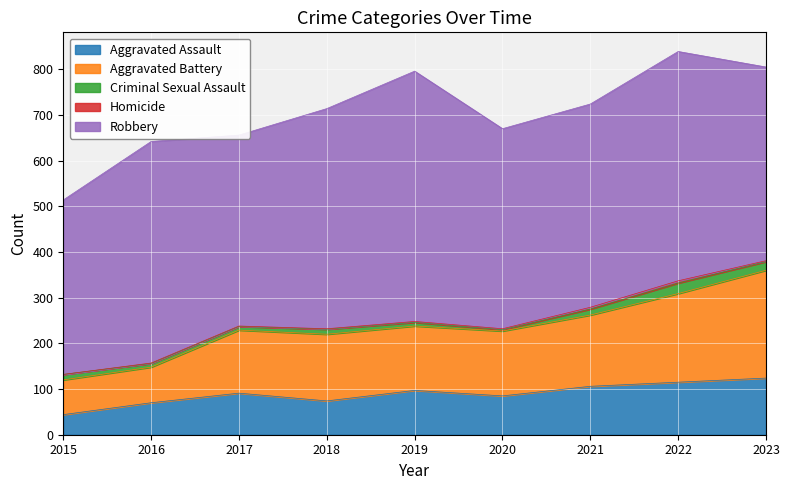

Does the chart display data point markers on the line(s)?

No